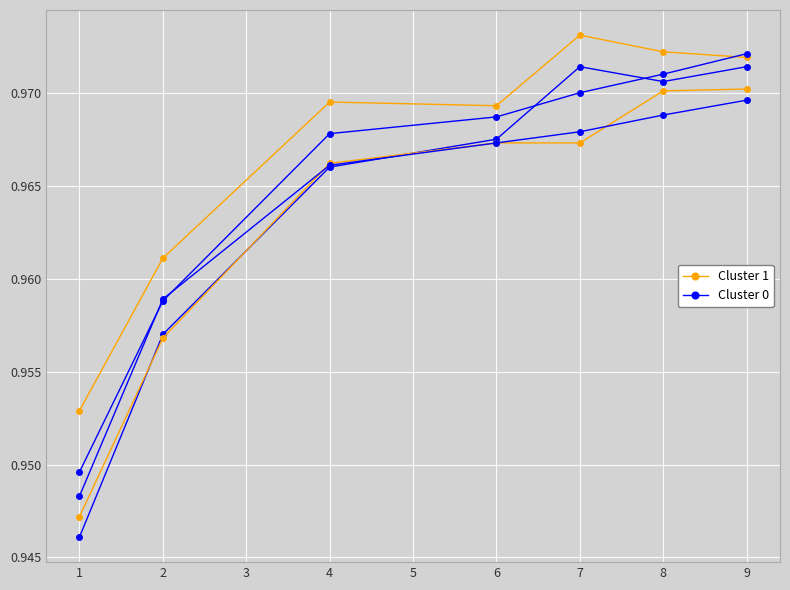

True or false: Cluster 1 and Cluster 0 intersect in this chart.

False